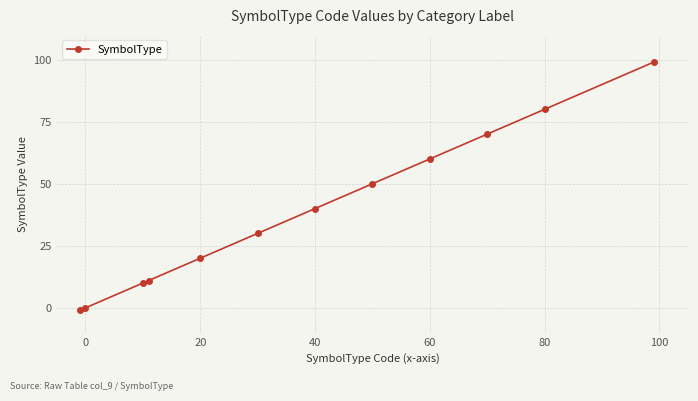

What is the average value?

39